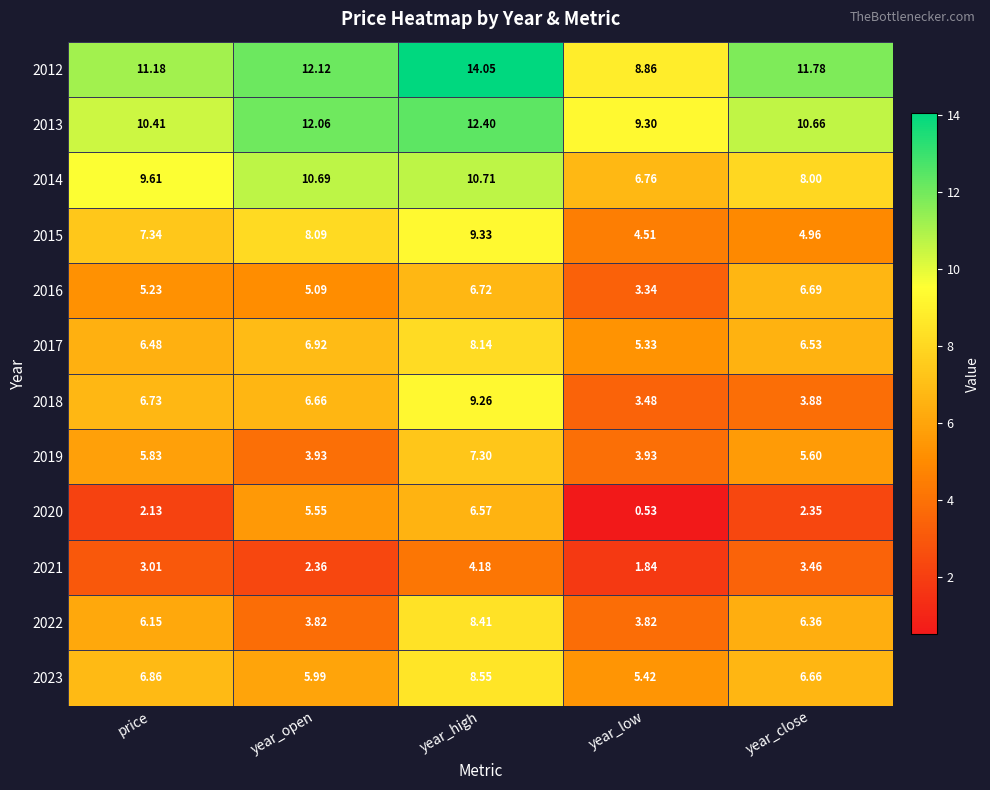

At which category does the chart reach its peak across all series?

year_high